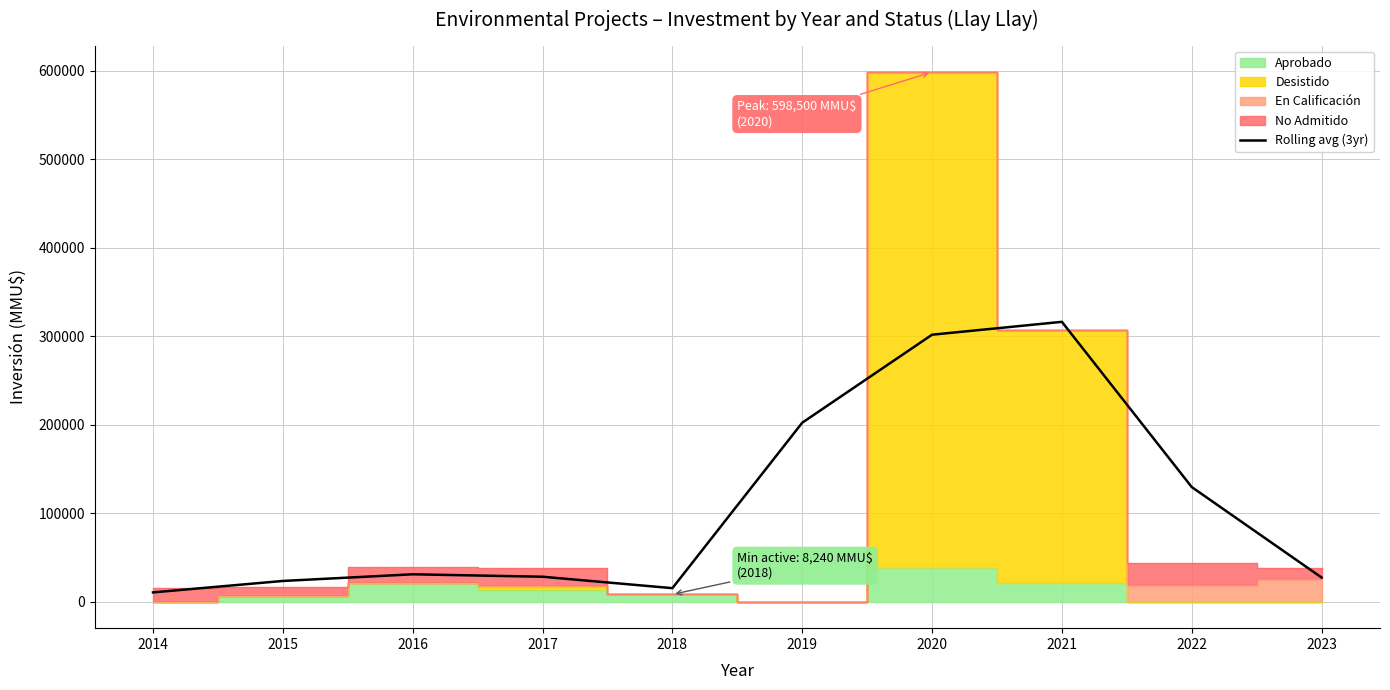

Rank the categories by value from lowest to highest.

2014, 2018, 2015, 2023, 2017, 2016, 2022, 2019, 2020, 2021